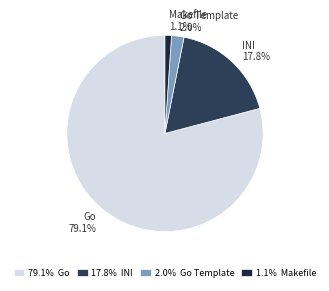

How much of the chart is everything except Go Template?

98.0%